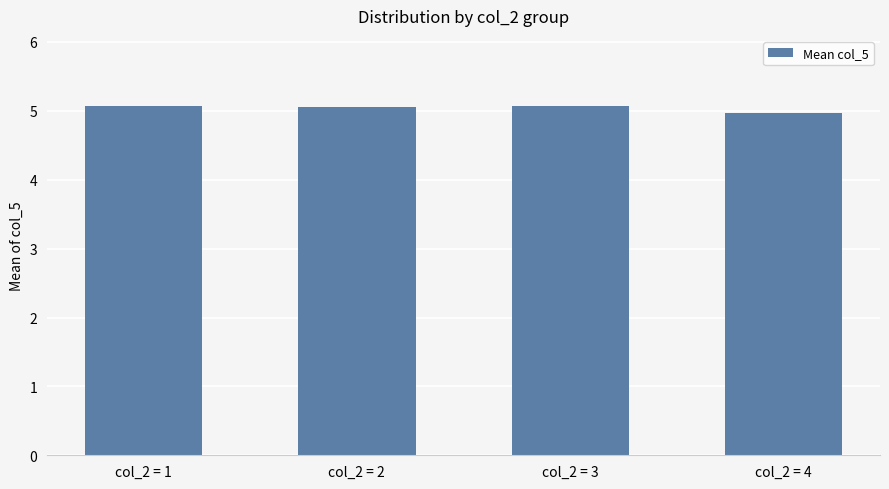

What is the approximate value at col_2 = 2?

5.1